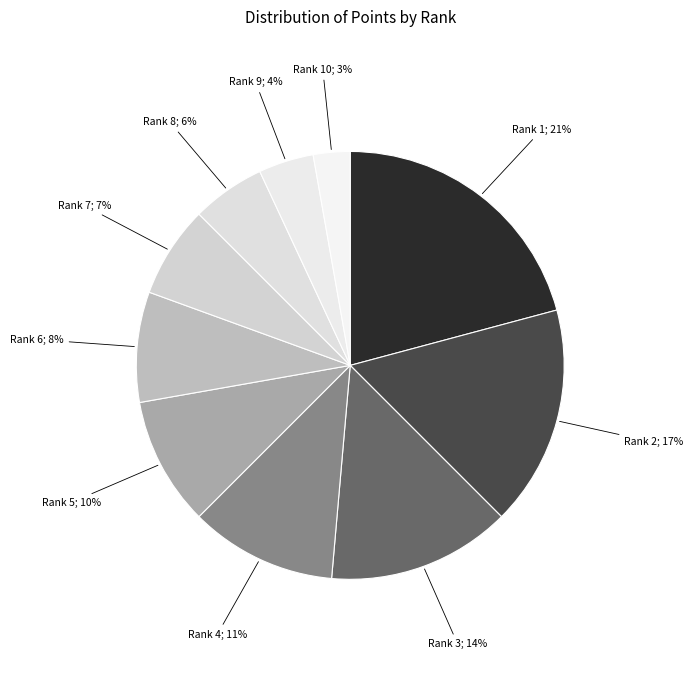

How many slices are in this pie chart?

10